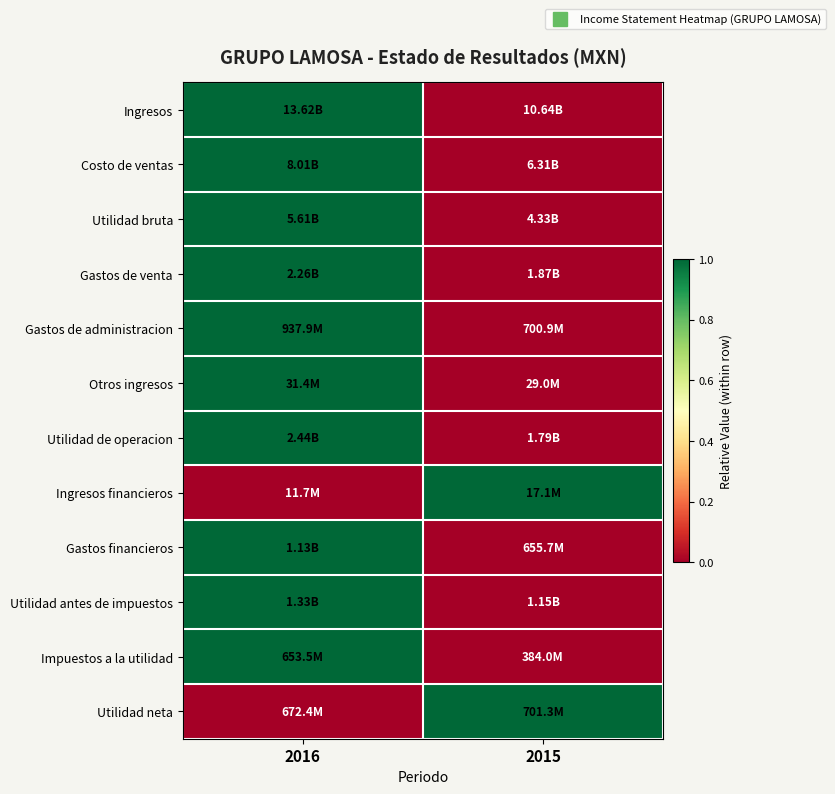

Which series has the largest range (max minus min)?

Ingresos